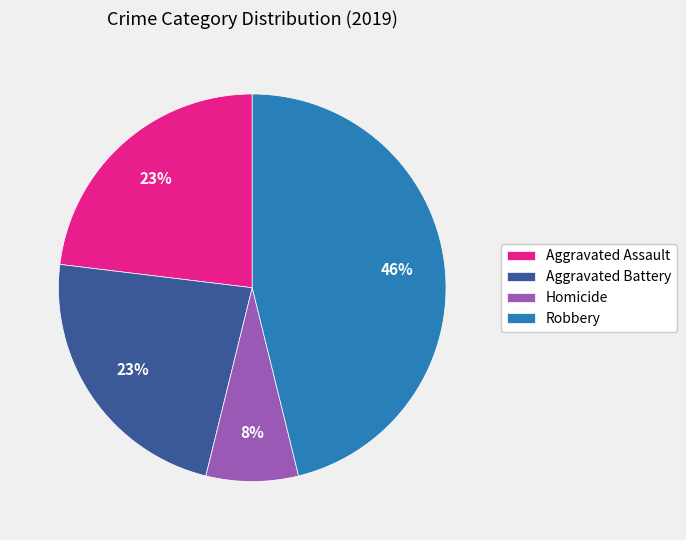

True or false: Aggravated Battery accounts for 17% of the total.

False